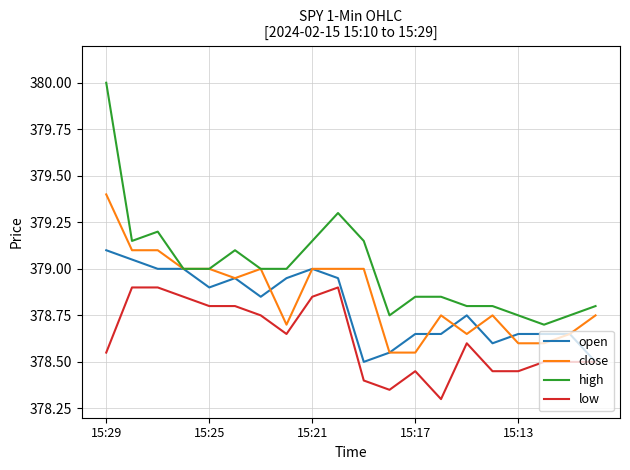

Which series has the largest total across all categories?

high